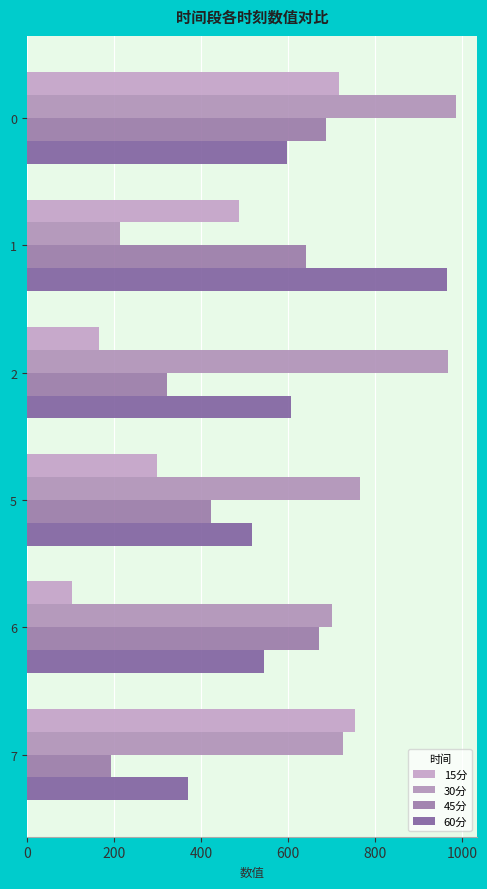

How many categories are shown in the chart?

6